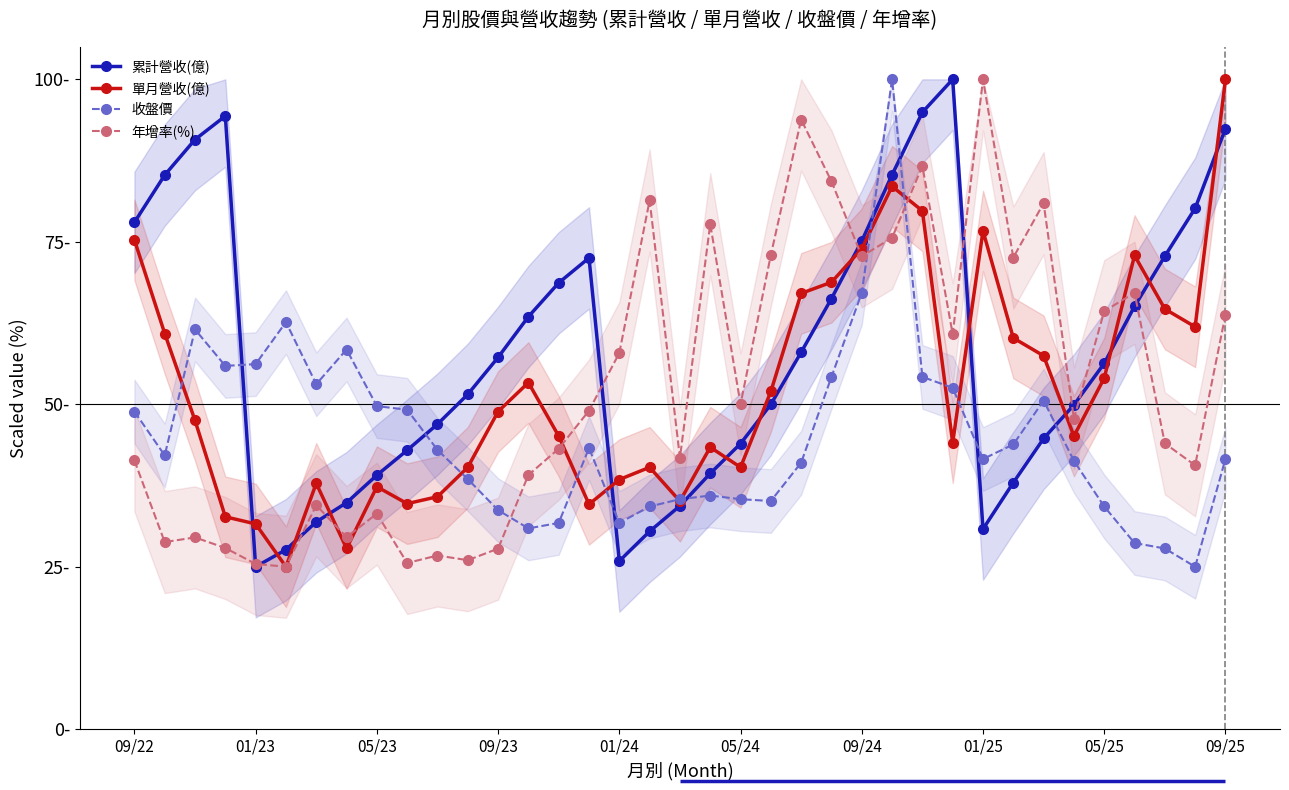

At which category does 年增率(%) reach its first local valley?

01/23